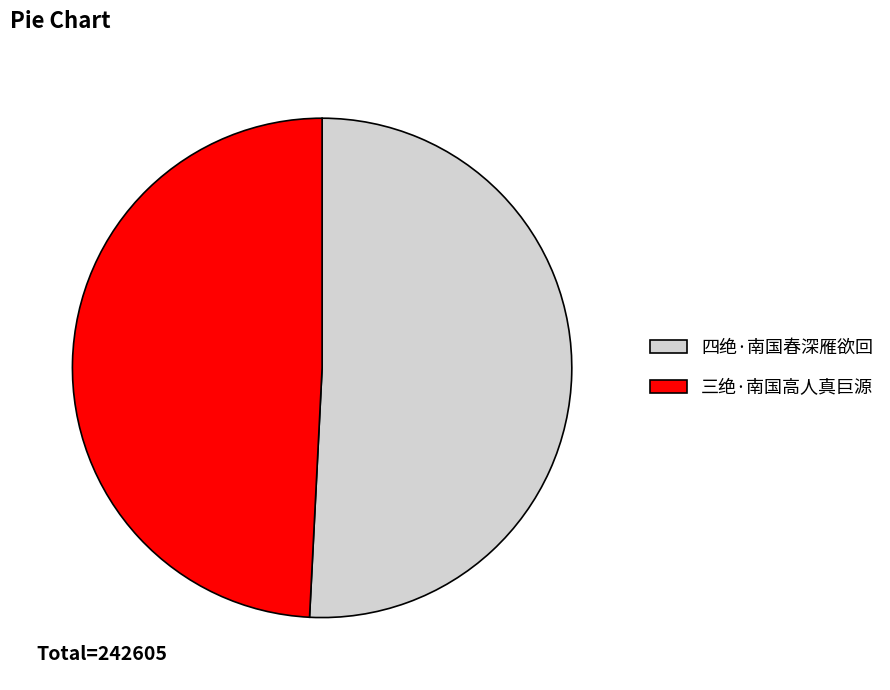

The 三绝·南国高人真巨源 slice represents 58% of the pie. True or false?

False